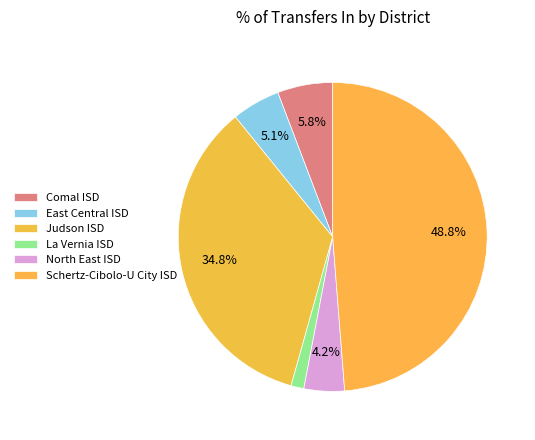

What percentage is the Comal ISD slice, to the nearest percent?

6%